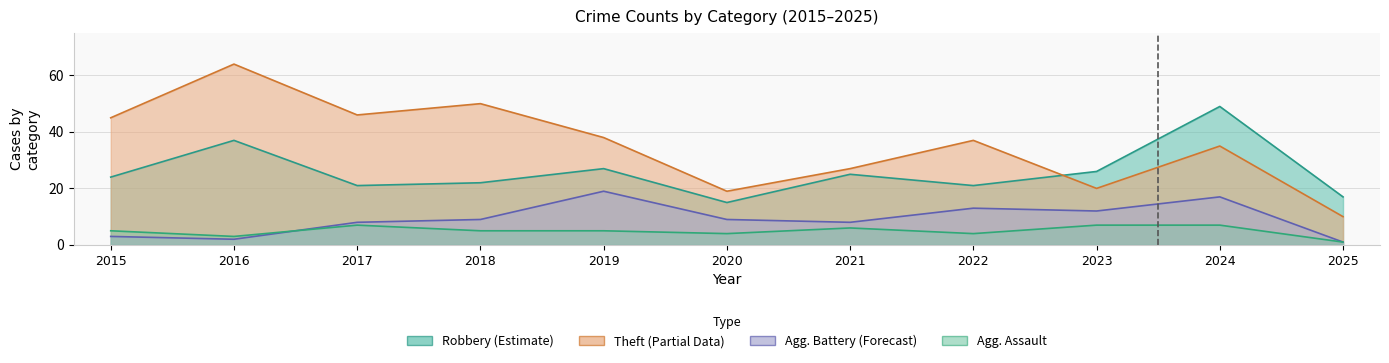

List the series in order of their peak value, lowest first.

Aggravated Assault, Aggravated Battery, Robbery, Theft